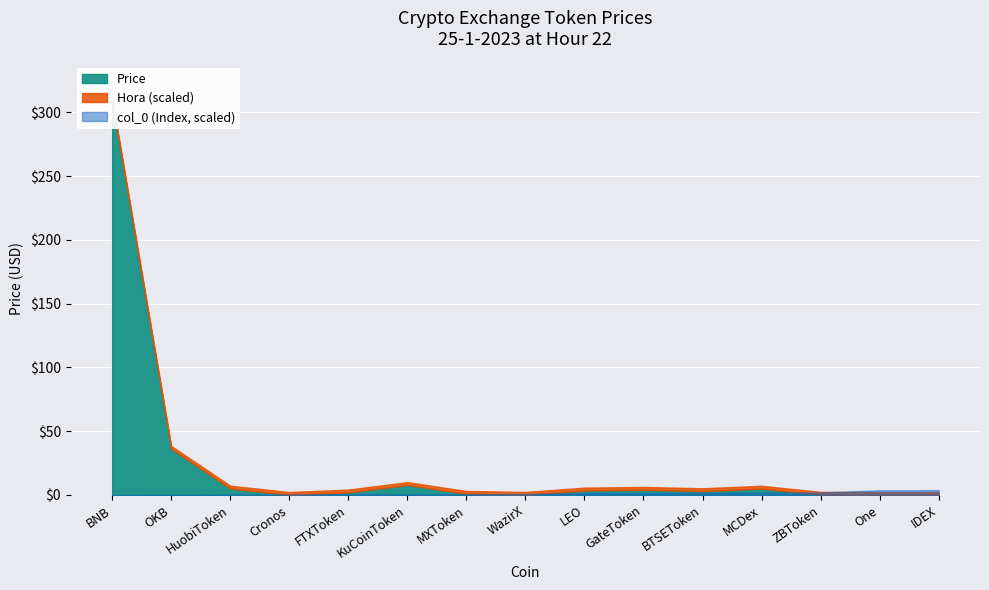

What is the value of the Hora point at the 6th from the left?

22.0